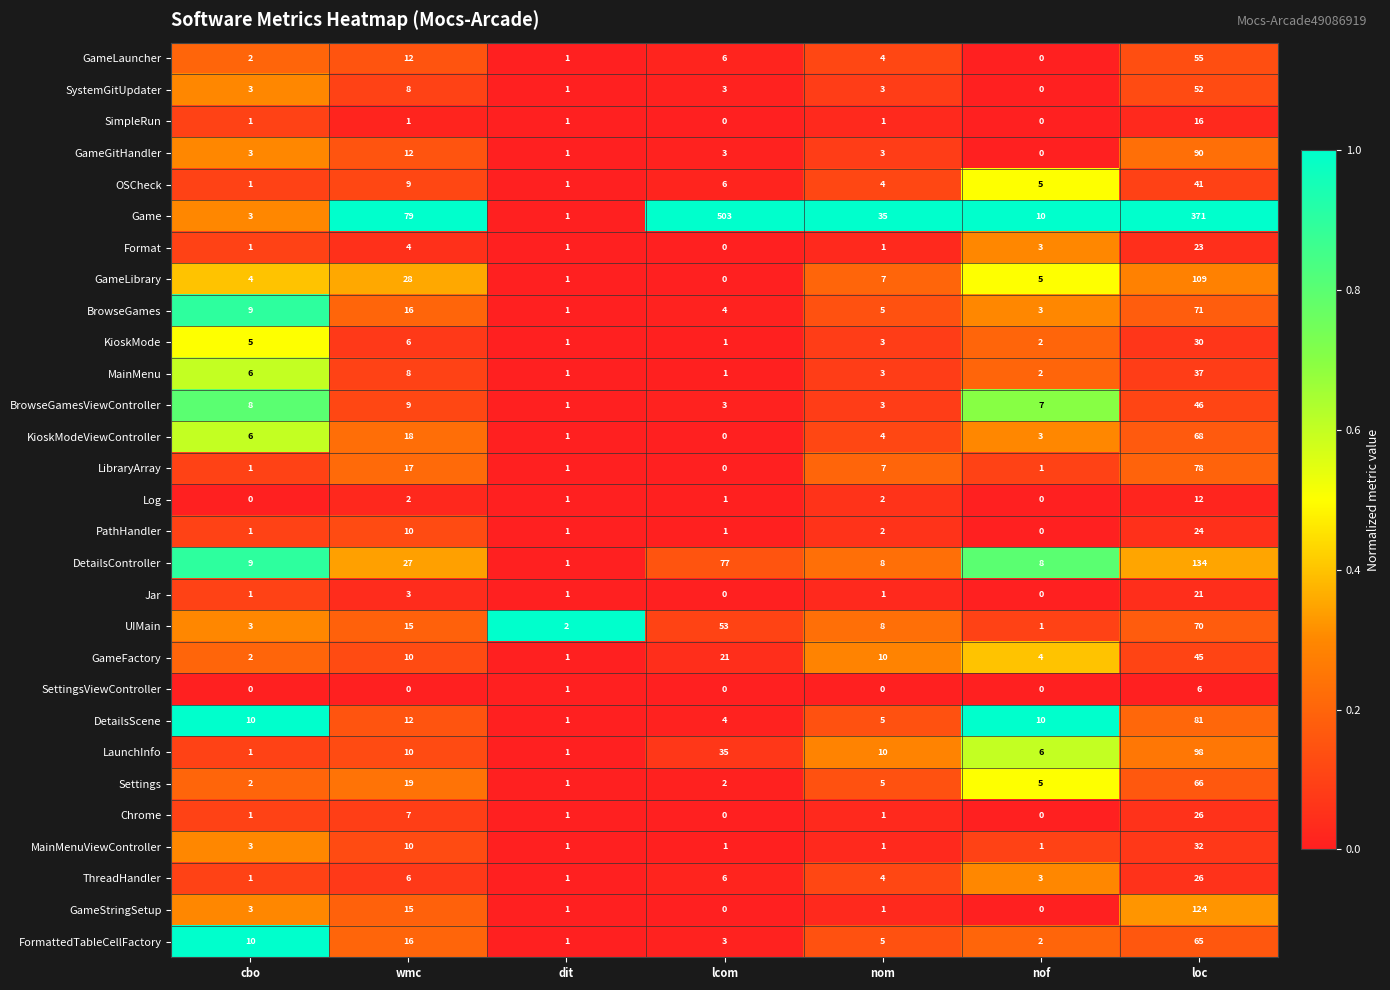

Which series has the widest spread of values?

Game